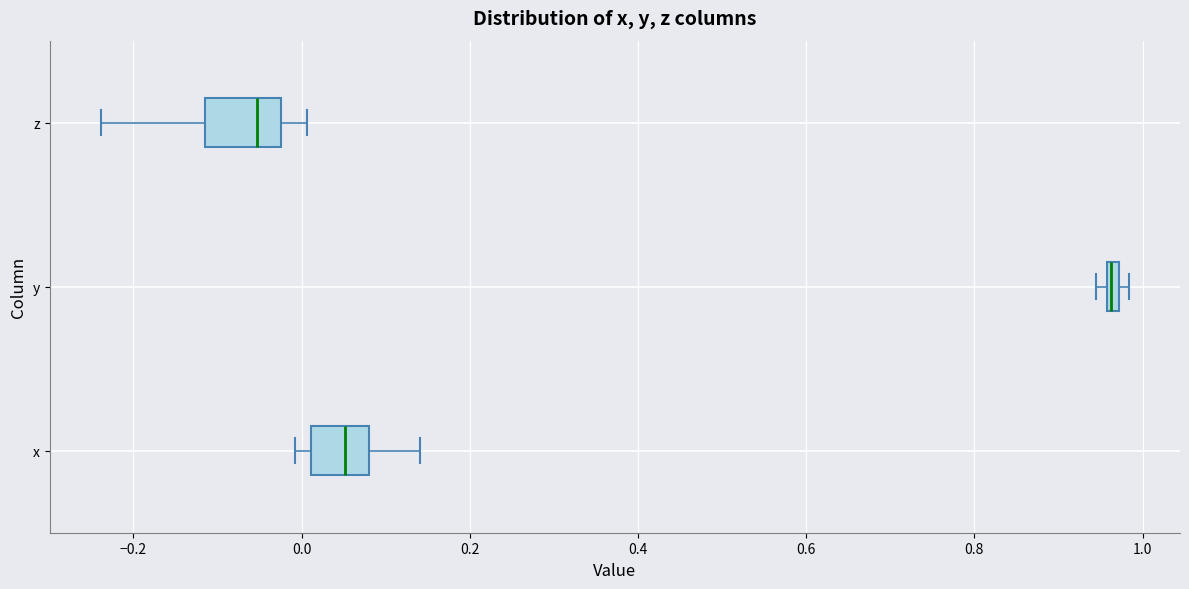

Comparing the boxes themselves (not the whiskers), which one is the widest?

z